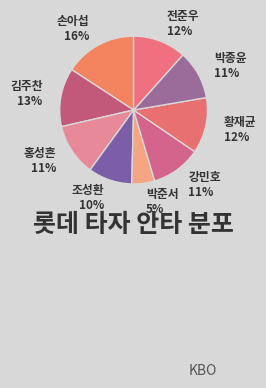

What is the largest slice in the pie chart?

손아섭